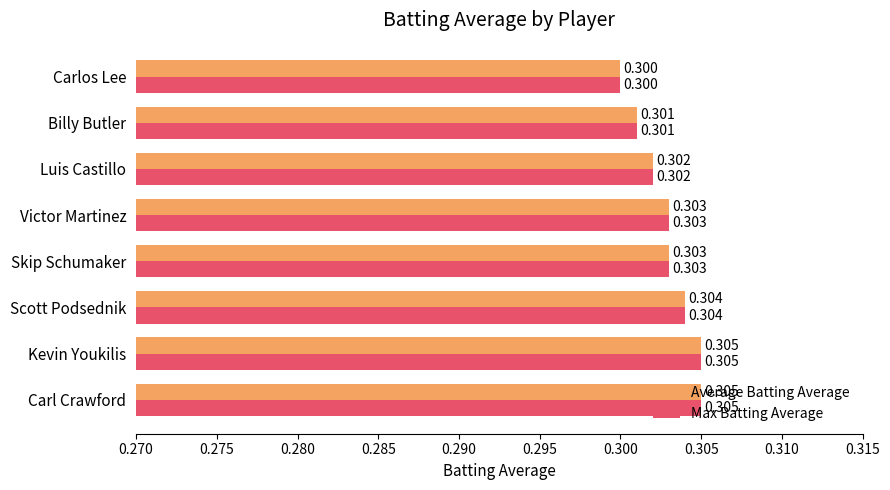

Is the value of Max Batting Average at Scott Podsednik greater than the value of Average Batting Average at Carl Crawford?

No